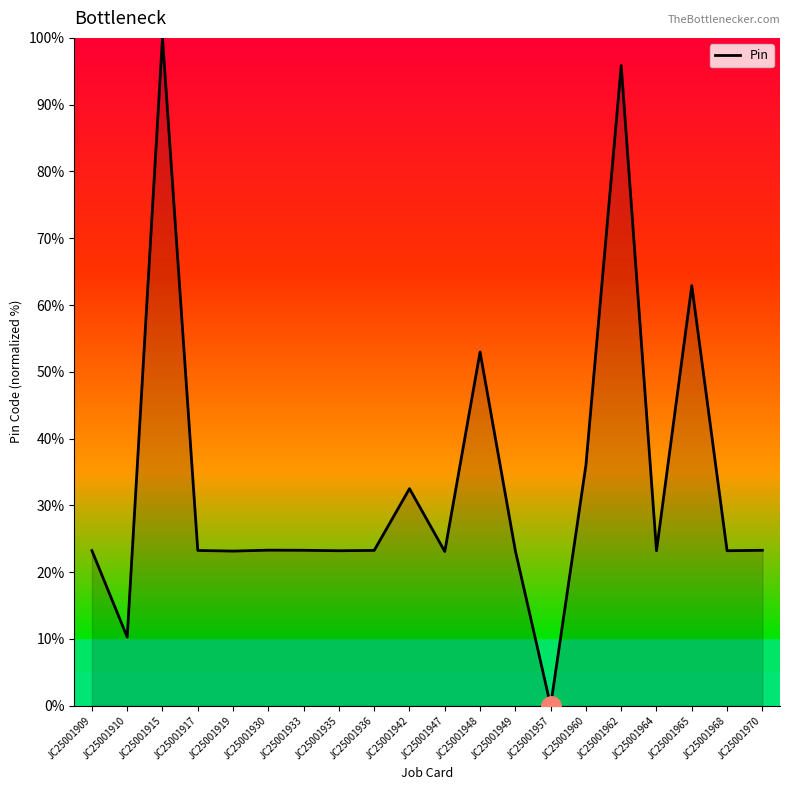

How many lines are shown in the chart?

1